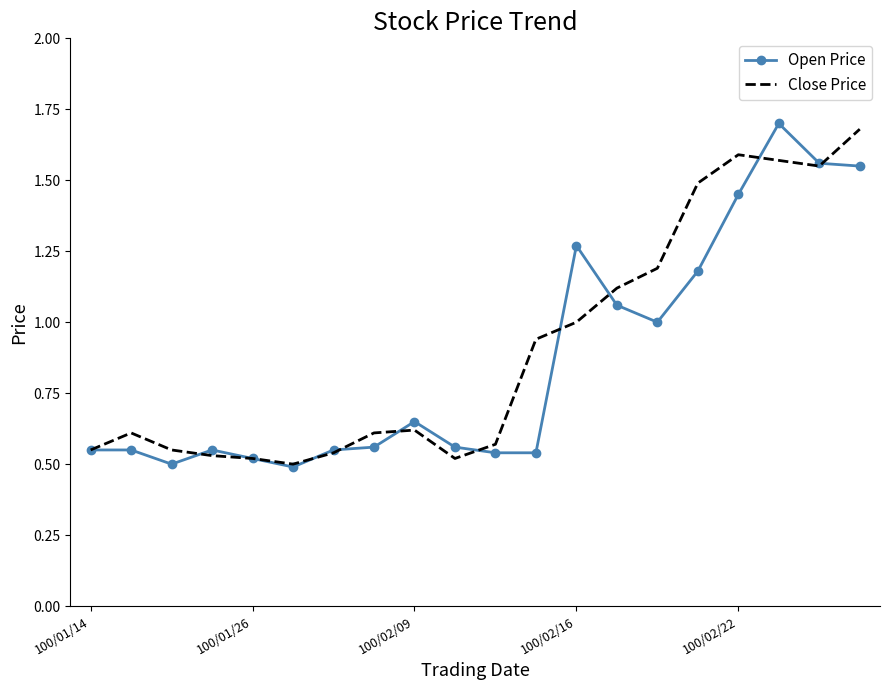

How many intersections are there between Close Price and Open Price?

9